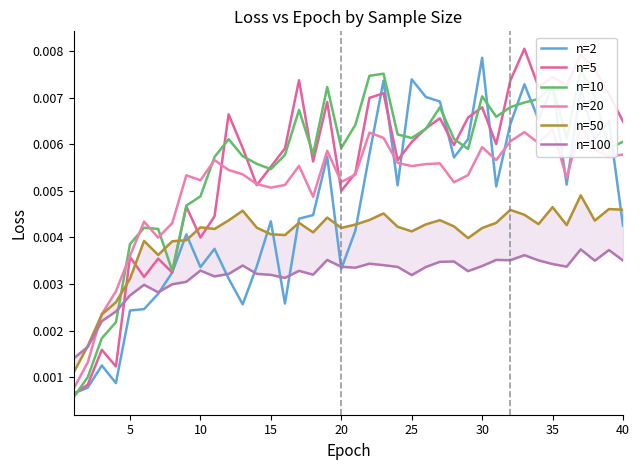

Count the n=50 values in the range 0 to 1.

40